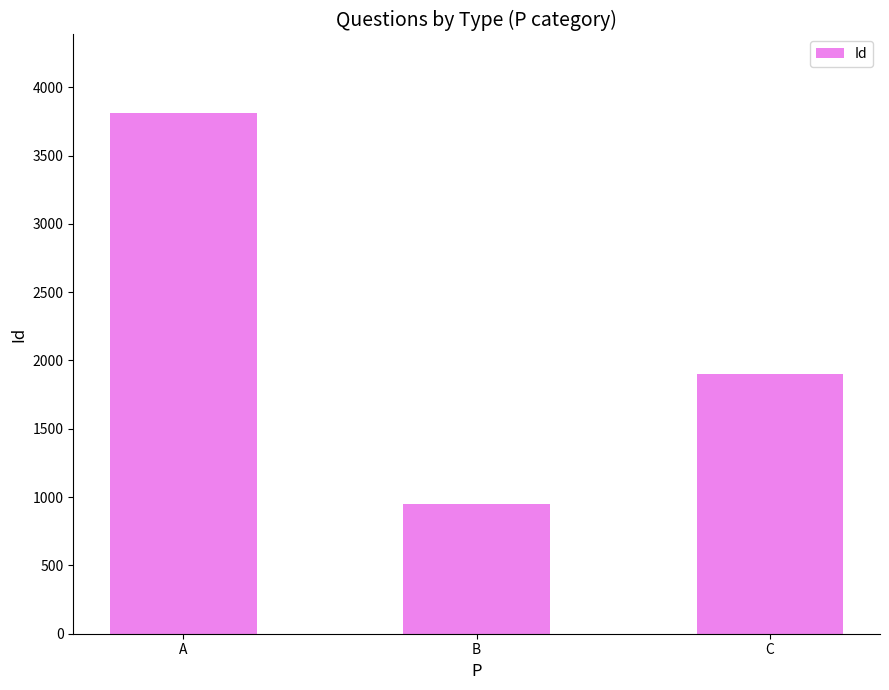

Count the values in the range 949 to 3814.

3